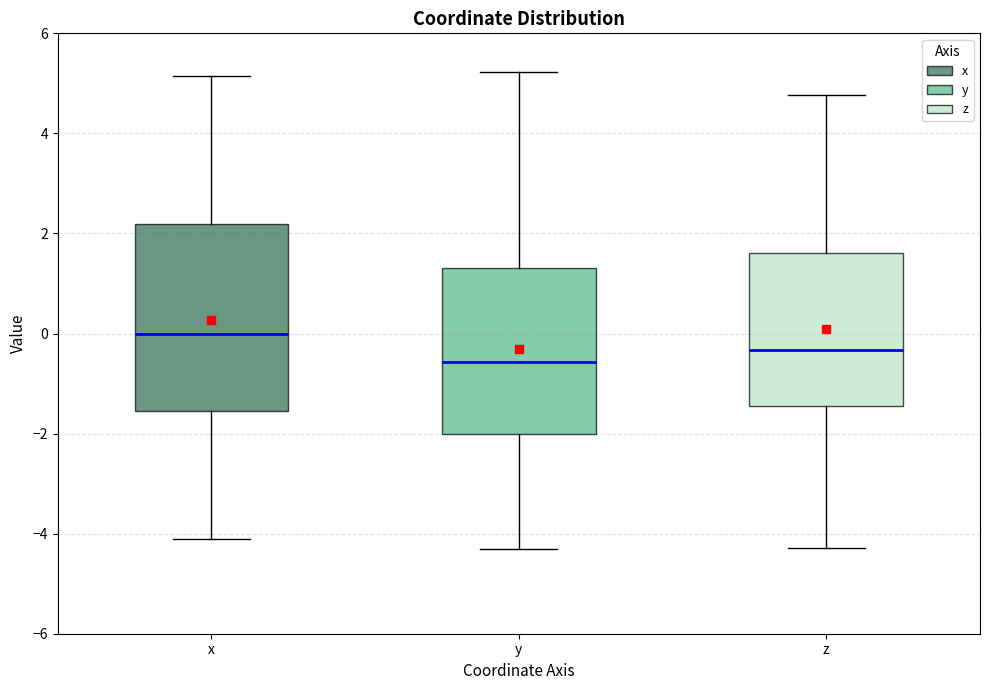

Reading left to right, transcribe this box plot: for each box, give where its median line is, the range the box spans, and where its two whiskers end, as read against the y-axis. The values are not printed on the chart, so give them approximately, as read against the axis.

x: median 0.0, box -1.6 to 2.2, whiskers -4.2 to 5.2
y: median -0.6, box -2.0 to 1.4, whiskers -4.4 to 5.2
z: median -0.4, box -1.4 to 1.6, whiskers -4.2 to 4.8